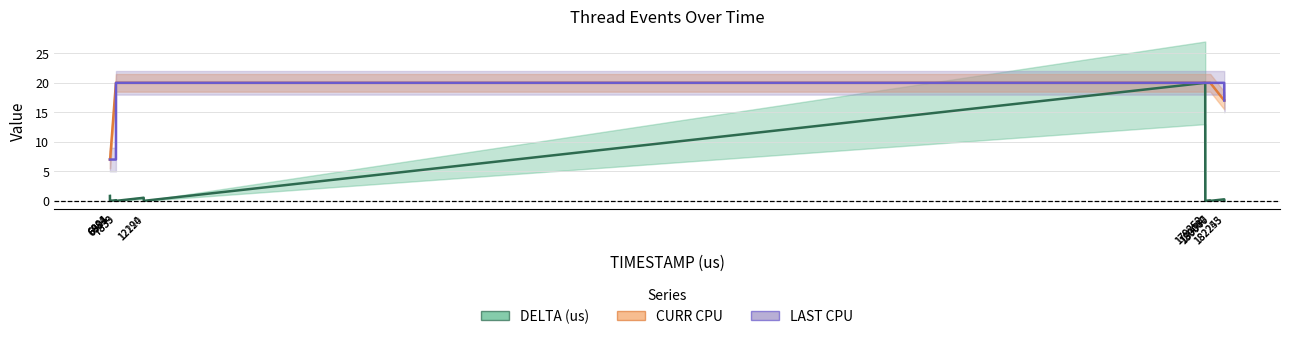

True or false: LAST CPU and DELTA (us) cross at least once.

False